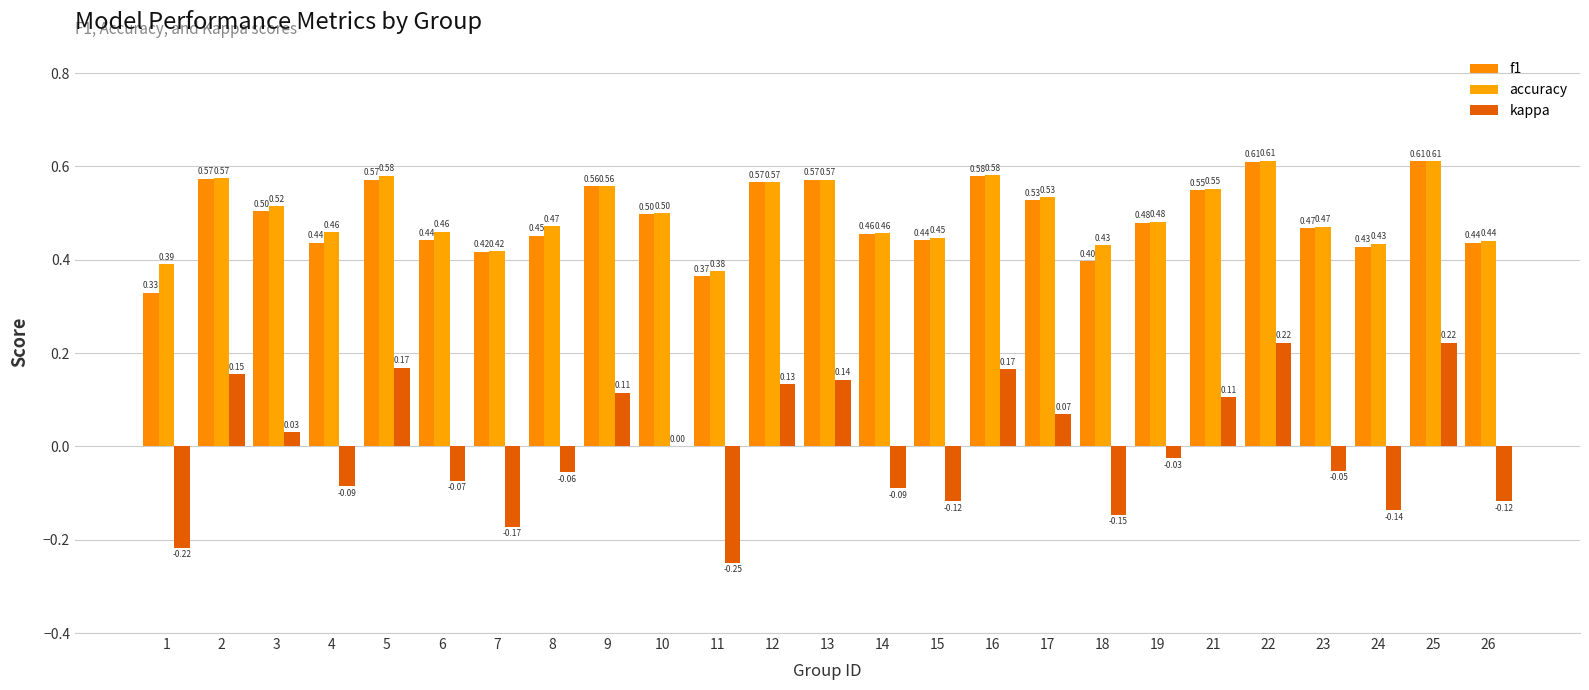

What is the smallest value displayed?

-0.2